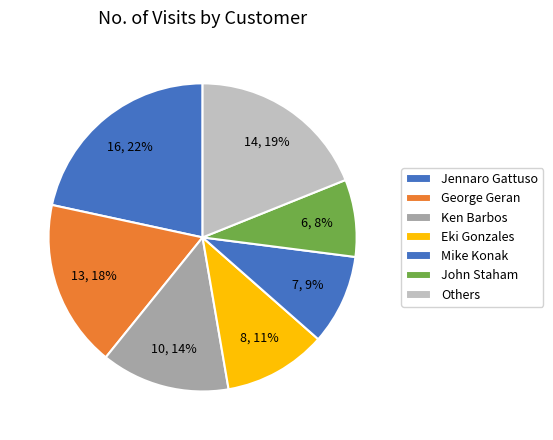

What percentage do George Geran and Mike Konak together represent?

27.0%